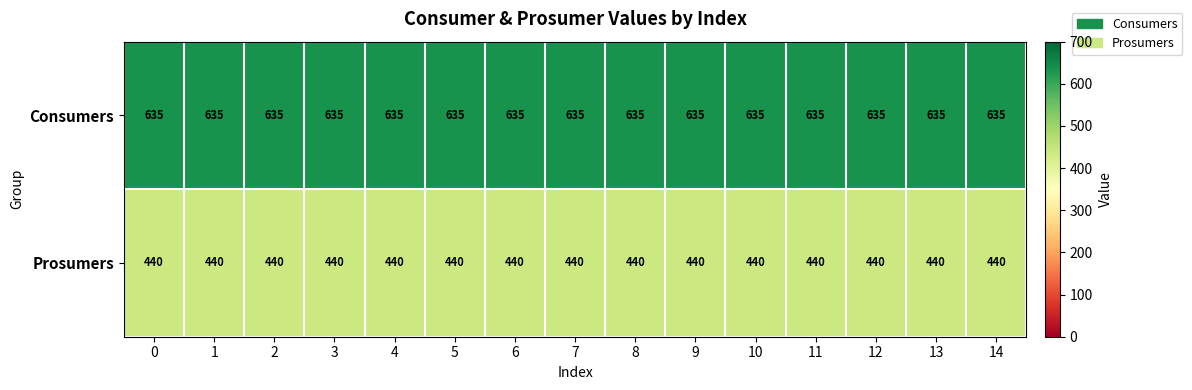

True or false: Consumers has a value of 635 at 1.

True